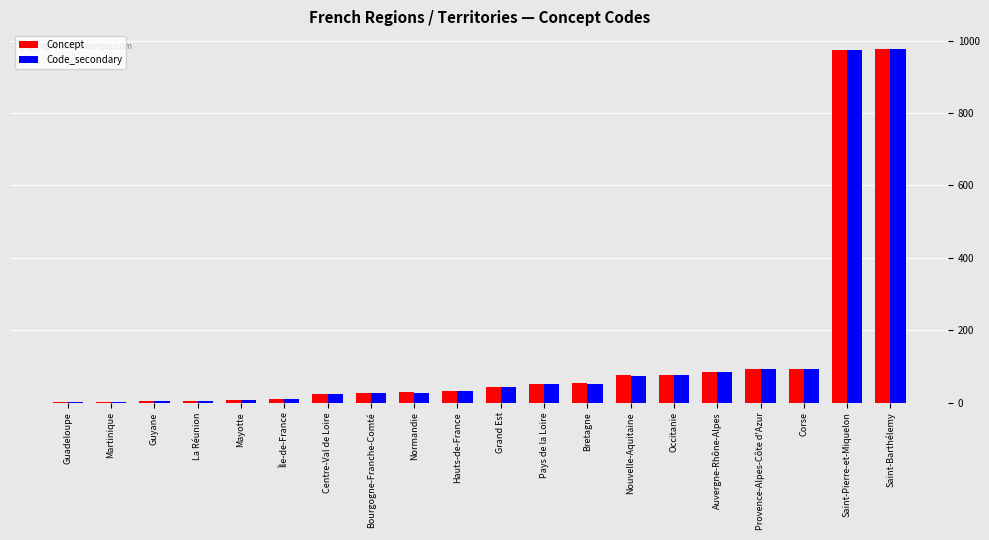

Read the Concept value at Bretagne.

53